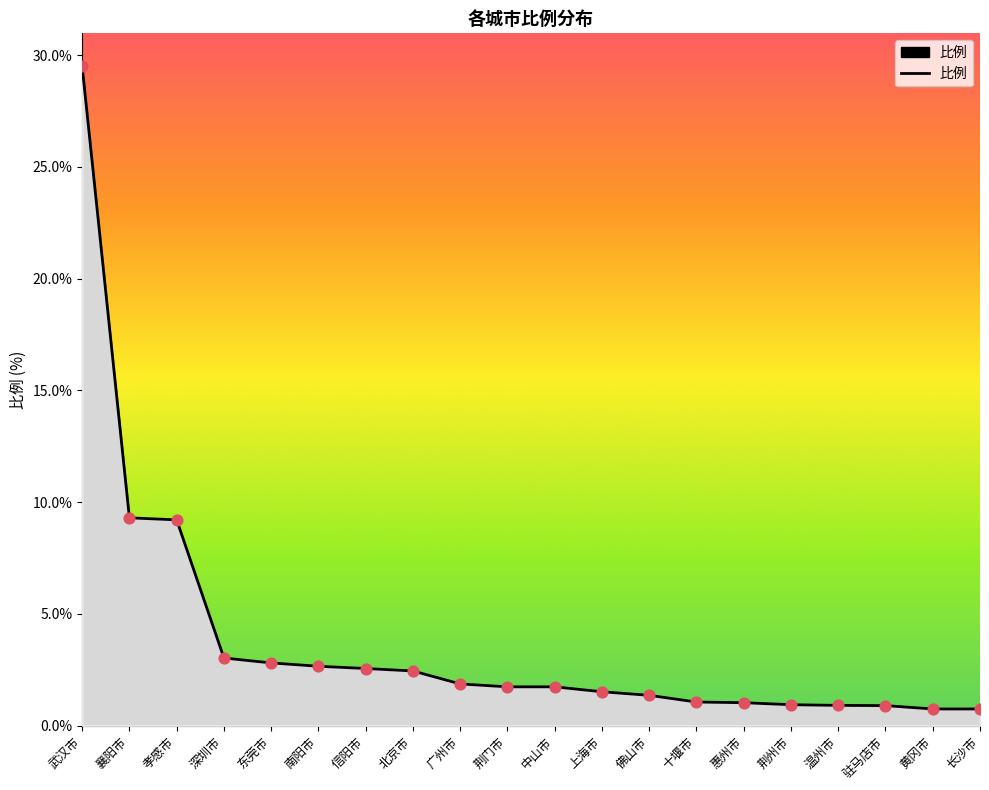

Between 黄冈市 and 佛山市, which is larger?

佛山市